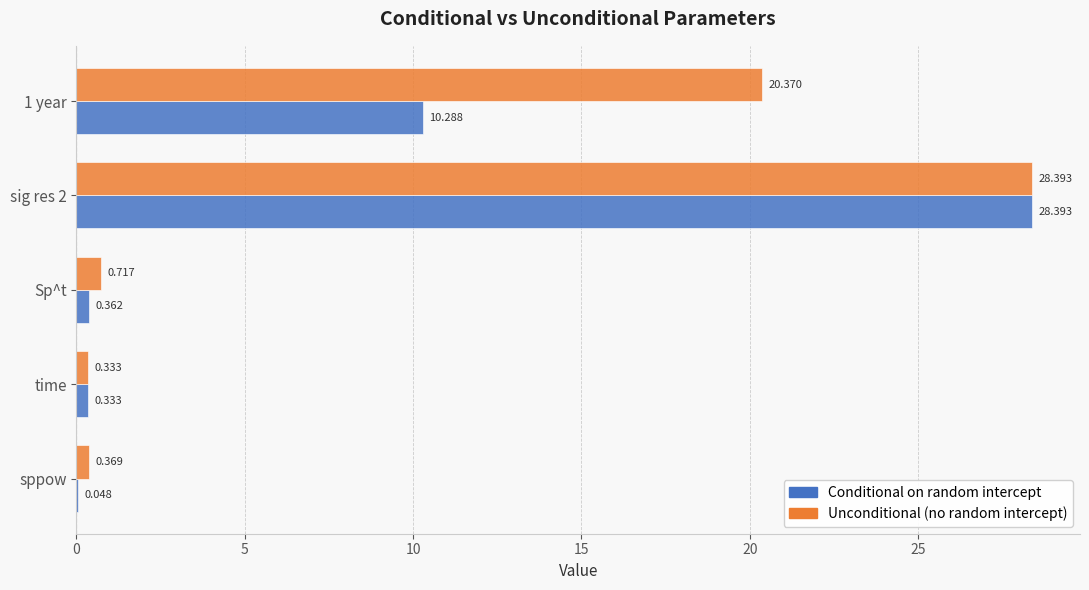

Is the value of Unconditional (no random intercept) at Sp^t greater than the value of Conditional on random intercept at time?

Yes